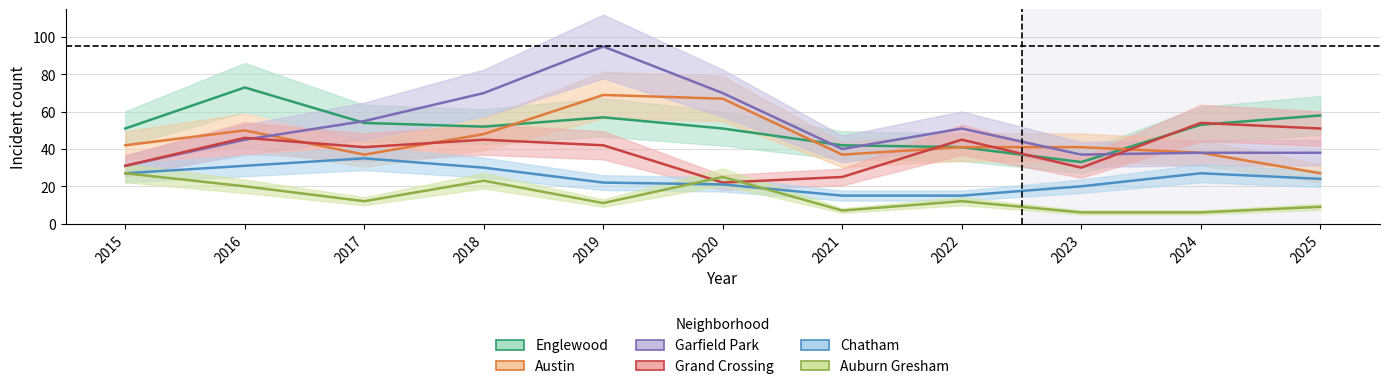

True or false: Englewood and Chatham cross at least once.

False